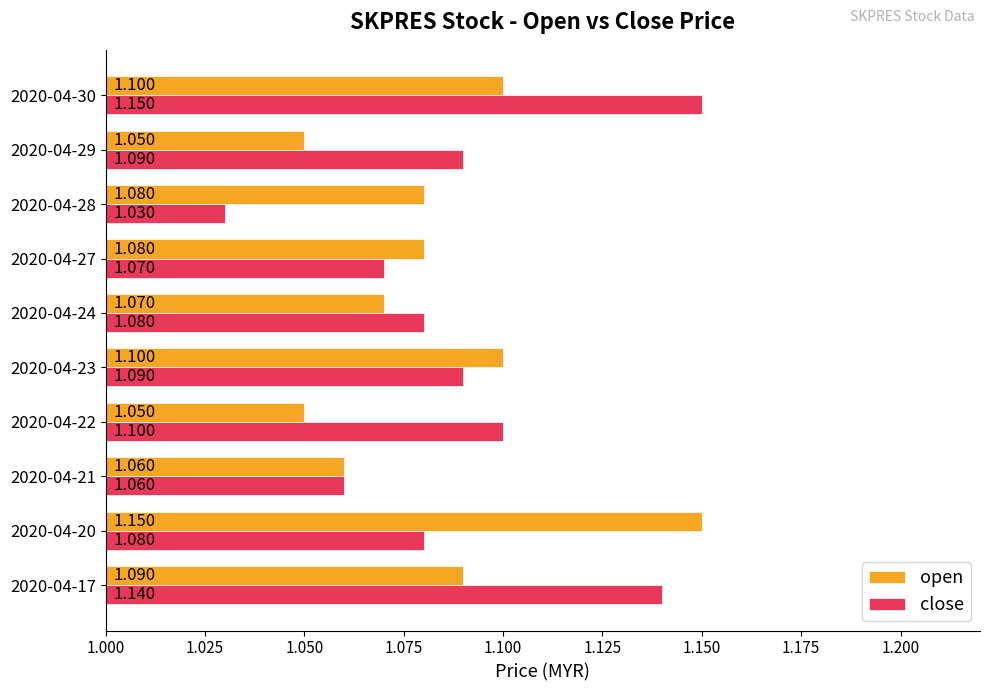

Which series has the largest range (max minus min)?

close